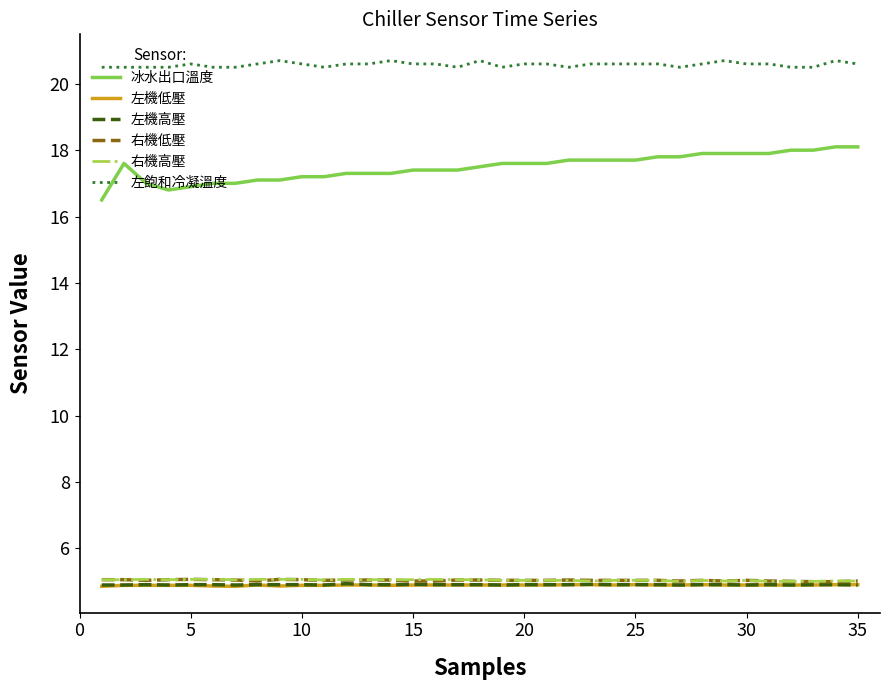

What is the maximum value shown in the chart?

20.7